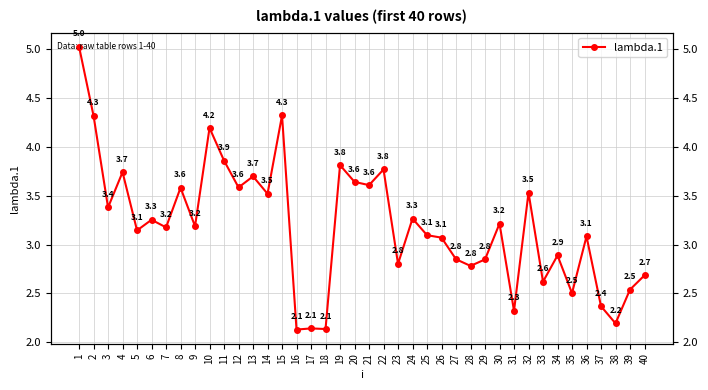

What is the ratio of the value at 34 to the value at 32?

0.8